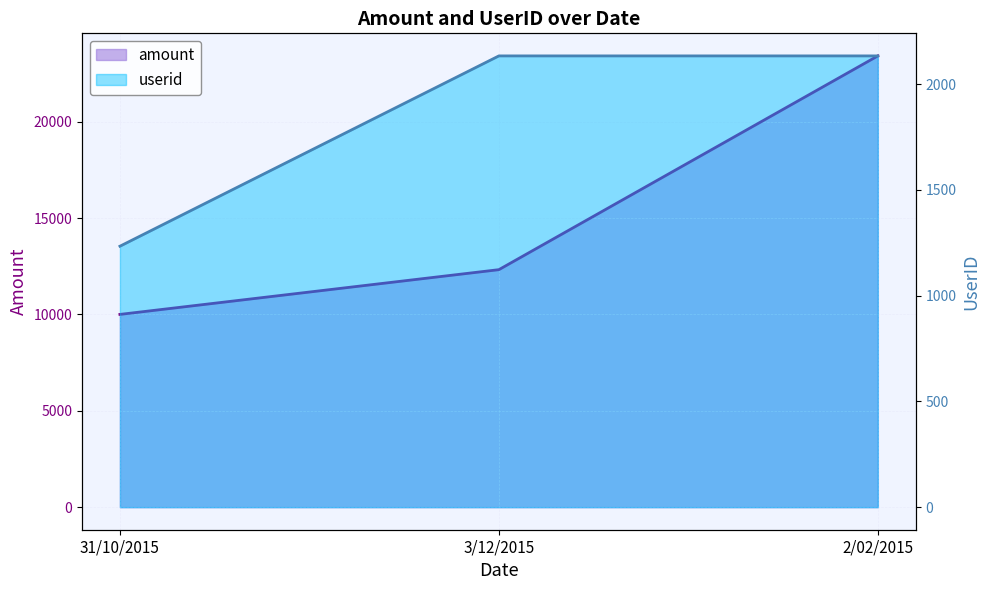

What is the total value across all series at 31/10/2015?

11234